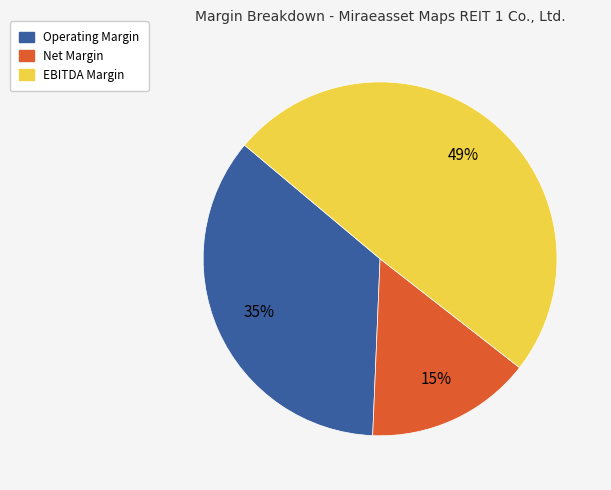

How many slices are in this pie chart?

3